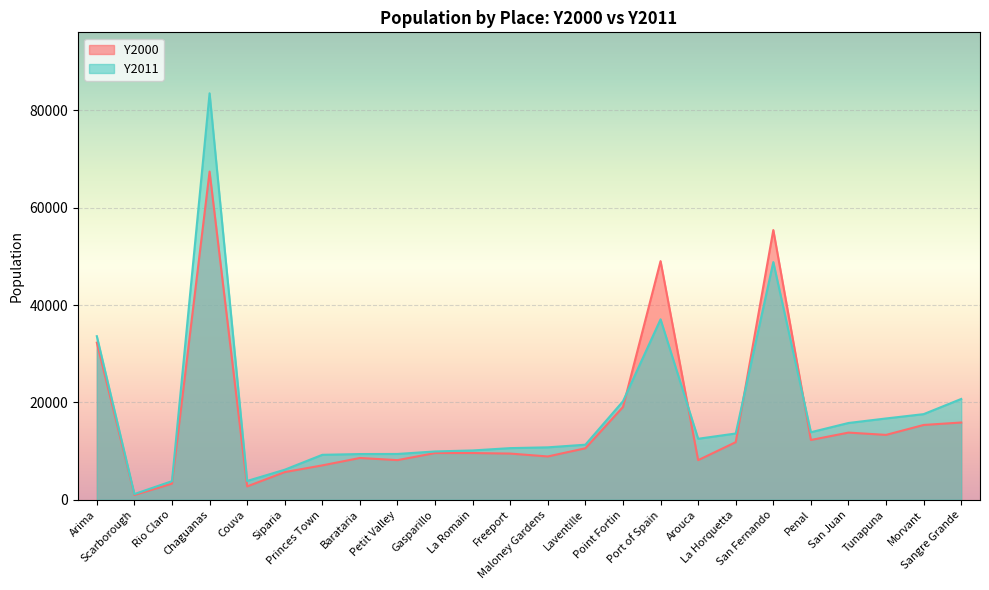

What is the label of the 18th point from the left?

La Horquetta